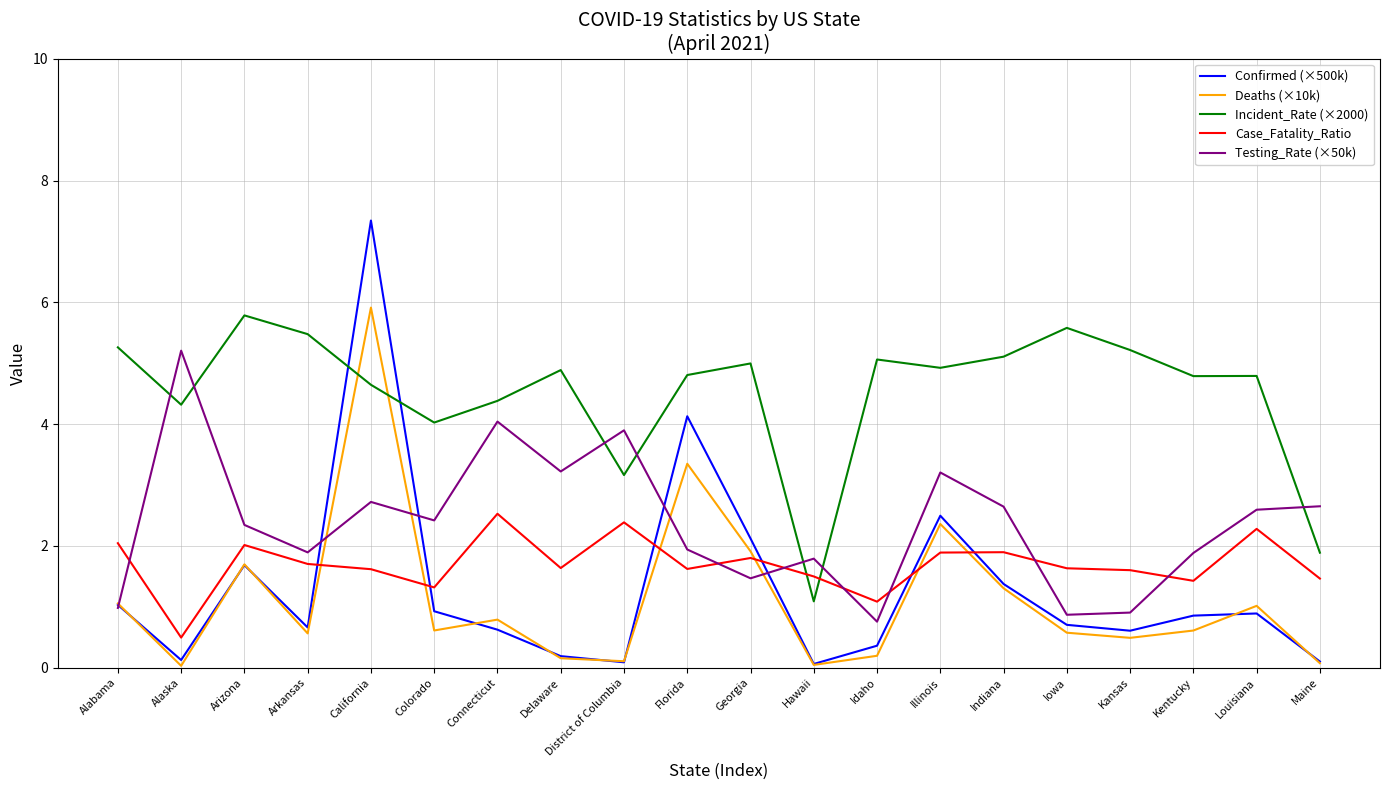

How many lines are shown in the chart?

5